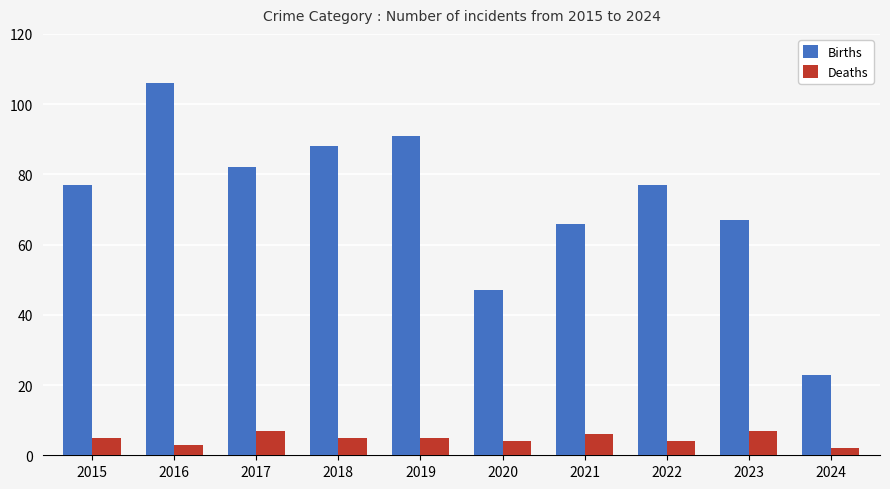

What is the greatest value displayed?

106